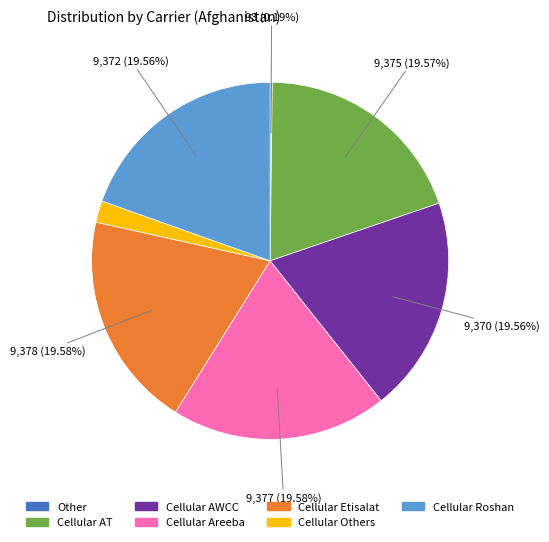

Combined, do Cellular AT and Cellular Etisalat account for over 50%?

No